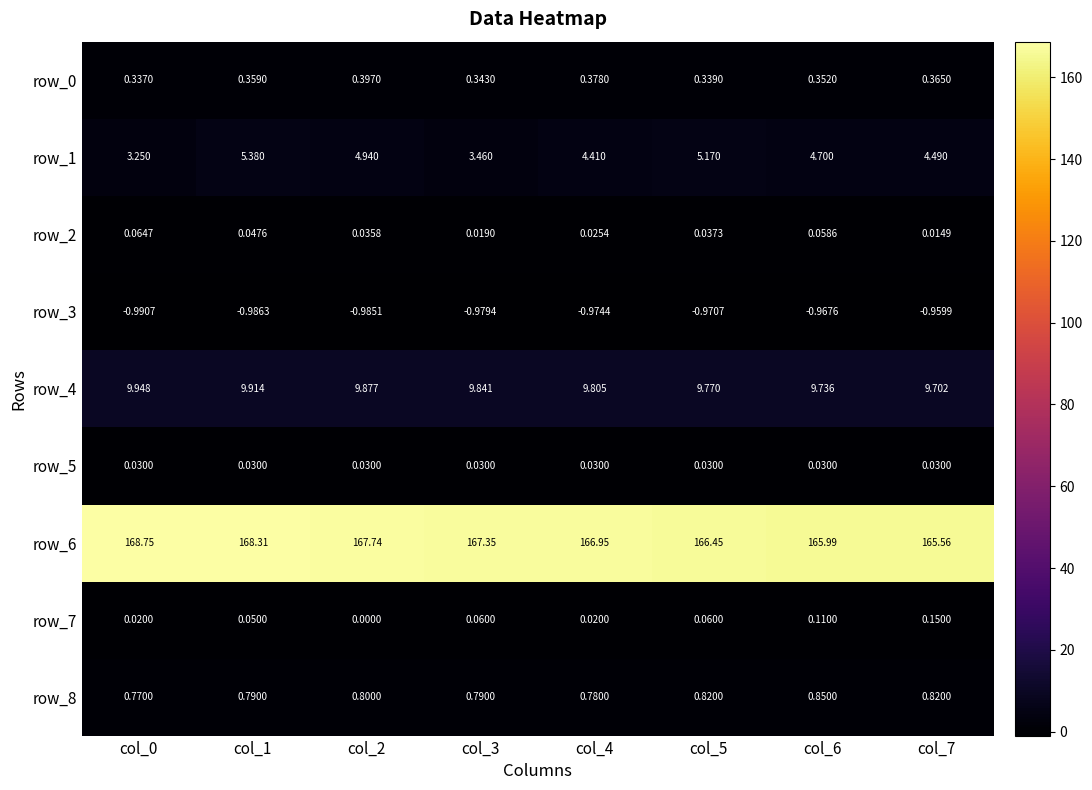

Is the value of row_1 at col_7 greater than the value of row_7 at col_0?

Yes